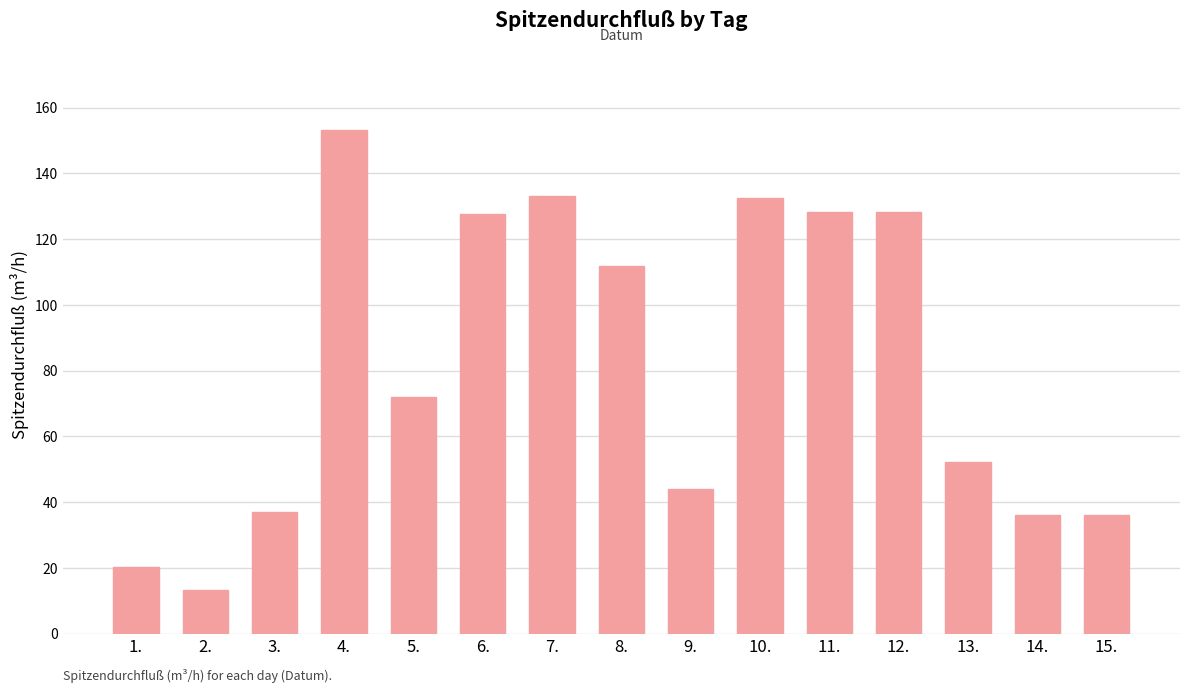

How many distinct data groups are displayed?

1